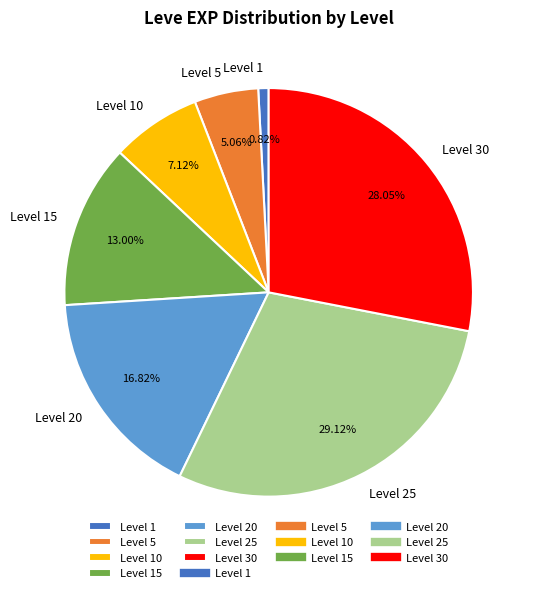

Combined, do Level 15 and Level 1 account for over 50%?

No